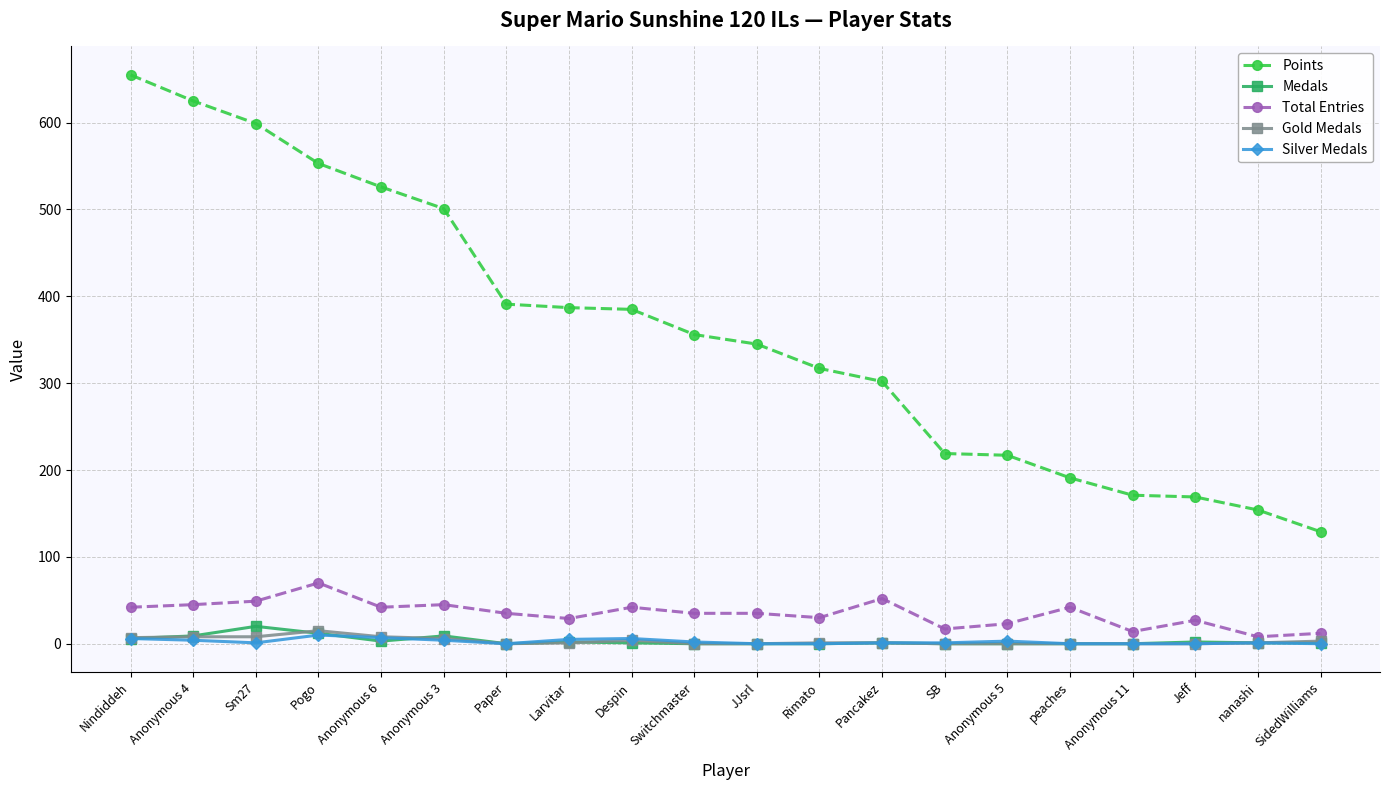

True or false: Points has more than 2 interior local peaks.

False